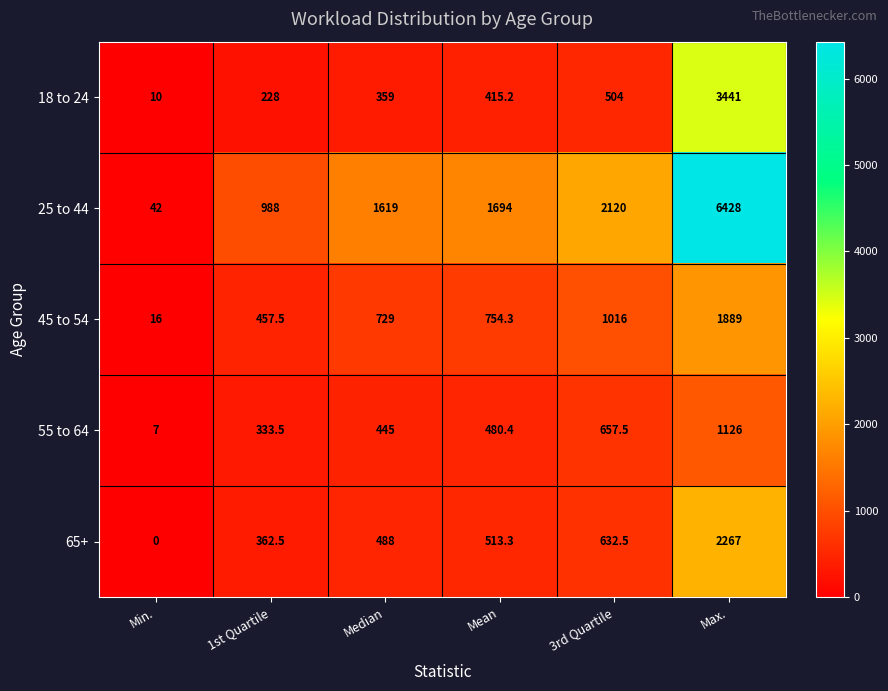

How many data points does each series have?

6